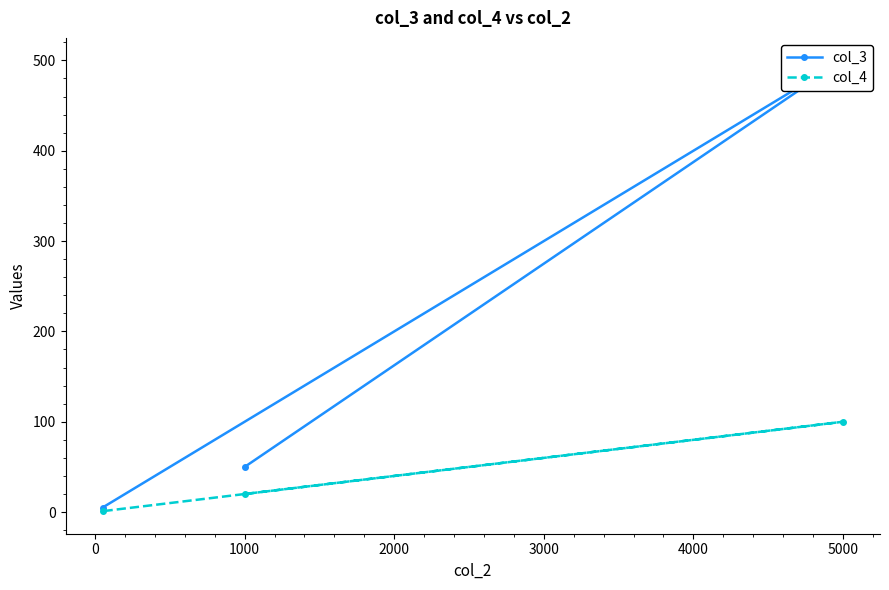

What is the smallest value displayed?

1